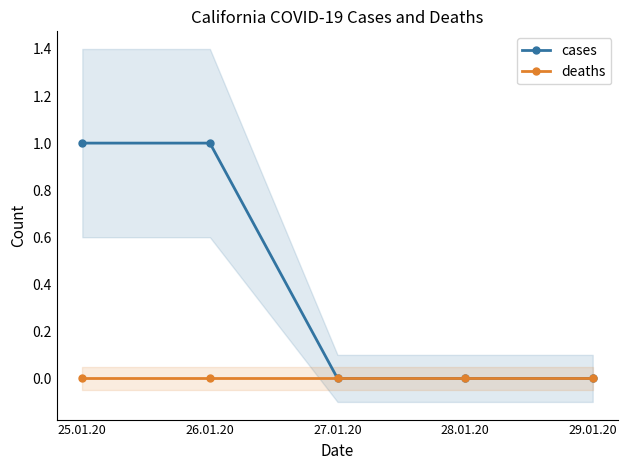

What are all the series names shown in the legend?

cases, deaths